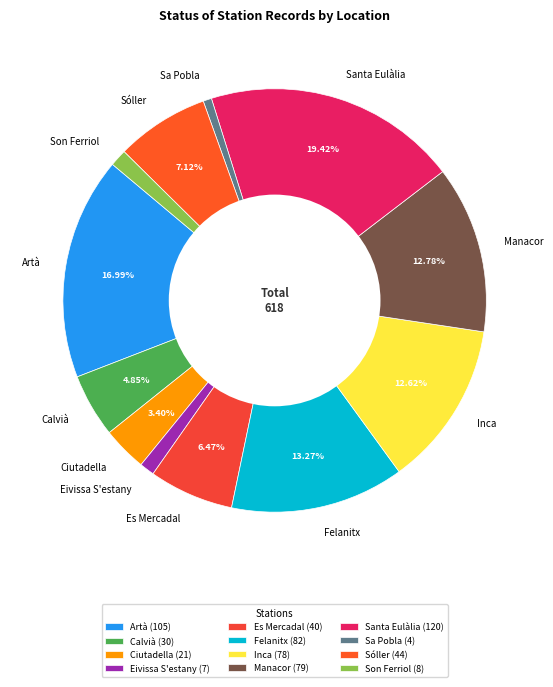

What portion of the pie excludes Calvià?

95.1%